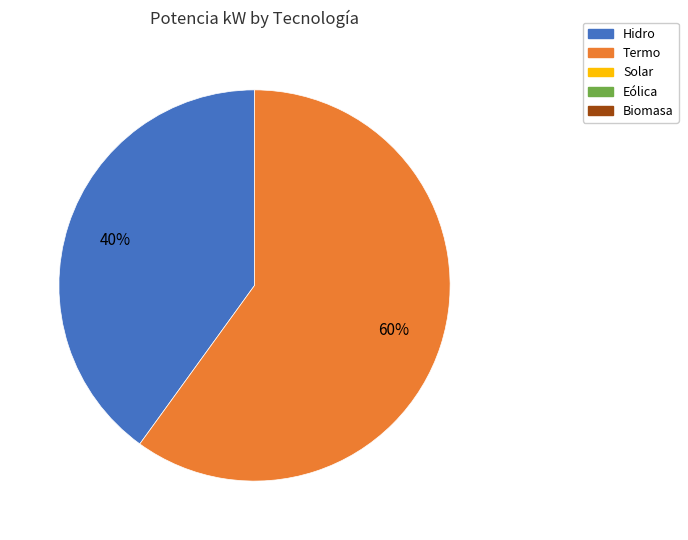

Is there any slice that represents more than half of the pie?

Yes